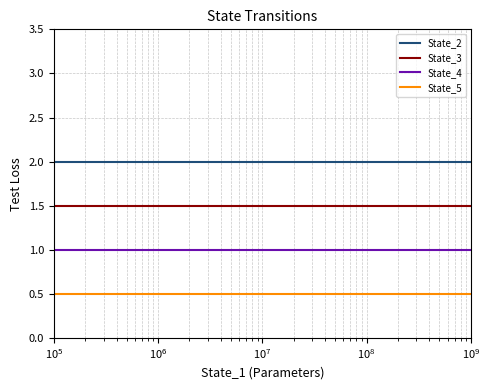

True or false: State_2 and State_5 intersect in this chart.

False